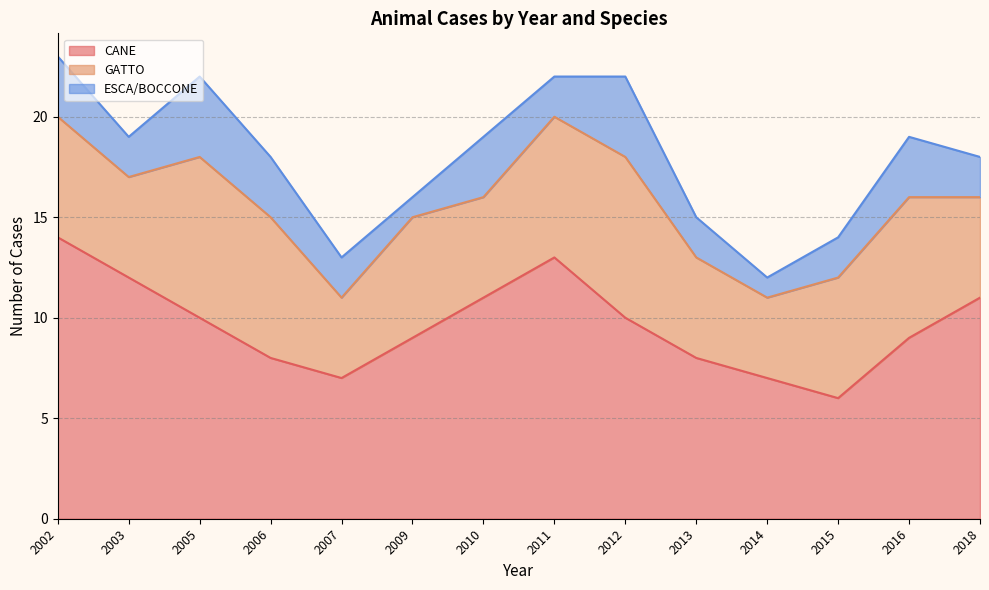

True or false: ESCA/BOCCONE and GATTO cross at least once.

False